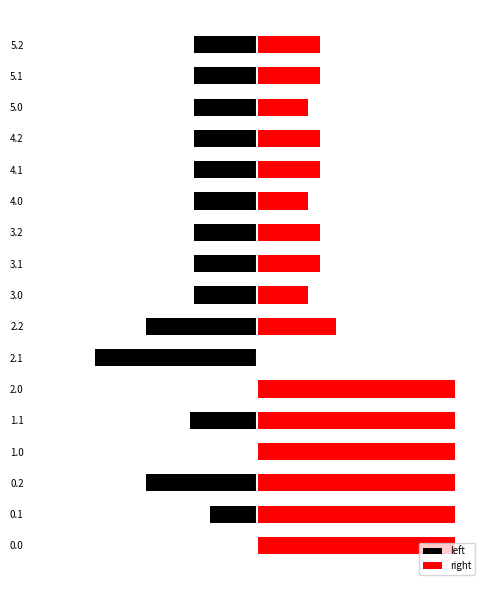

How many values in right are above zero?

16